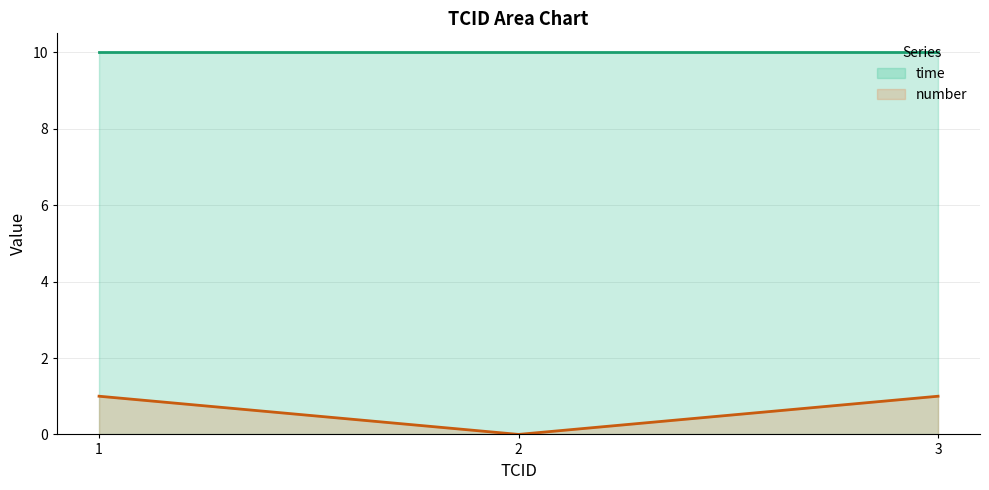

What is the maximum value shown in the chart?

10